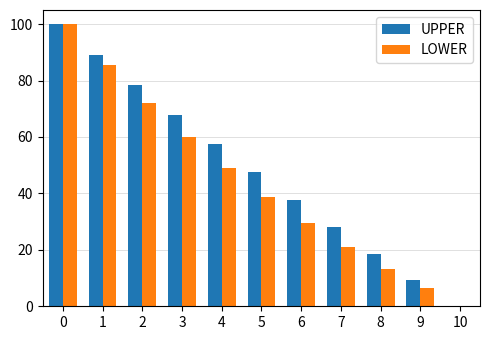

How many values in the LOWER series exceed 38?

6